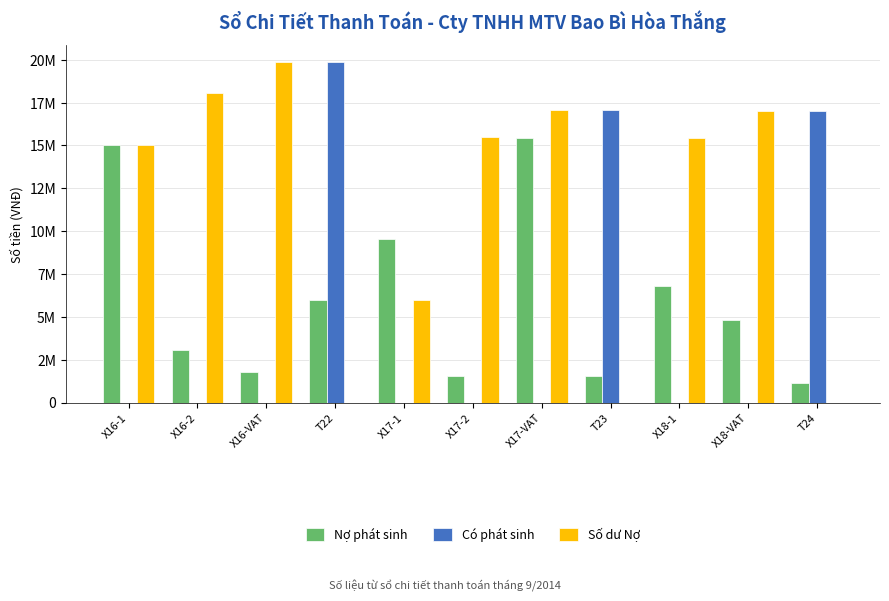

What is the label of the 7th bar from the left?

X17-VAT